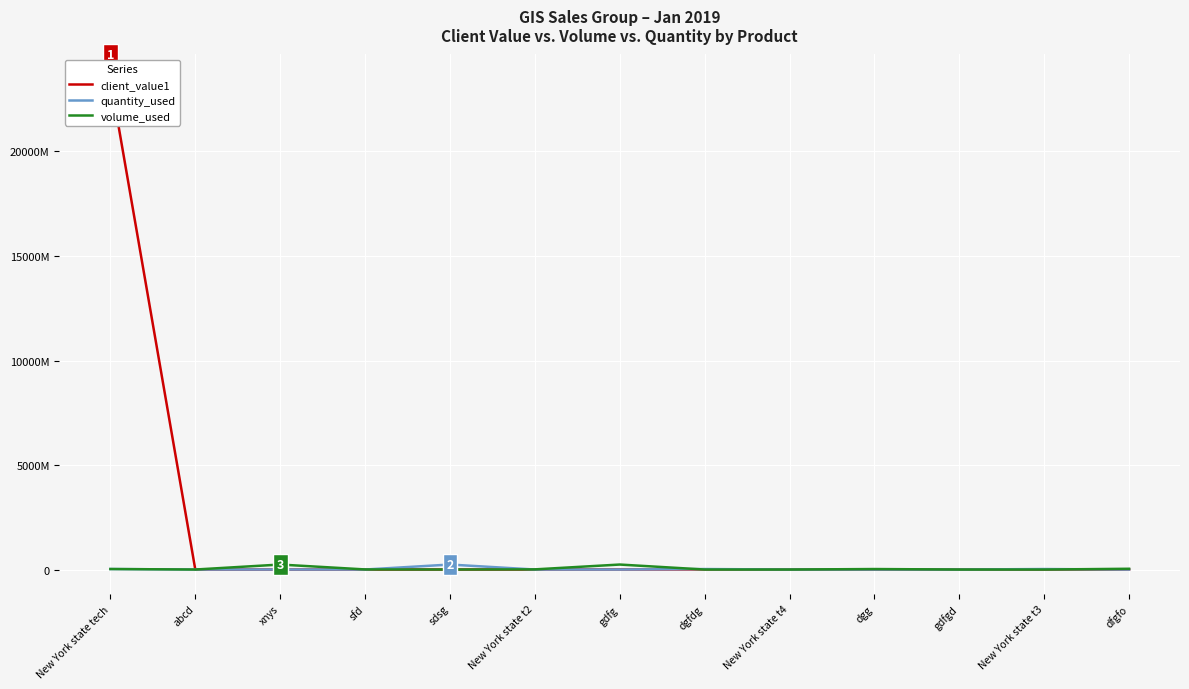

Is the value of quantity_used at New York state tech greater than the value of volume_used at gdfgd?

Yes